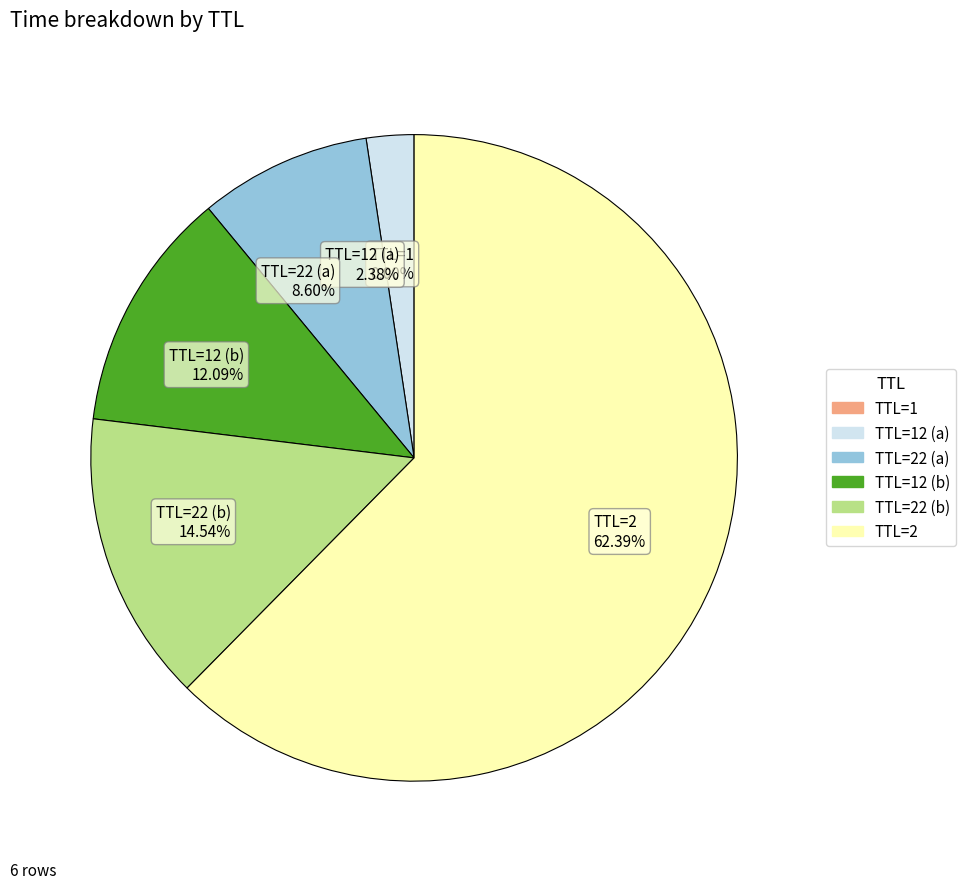

Which slice is the largest?

TTL=2 62.39%